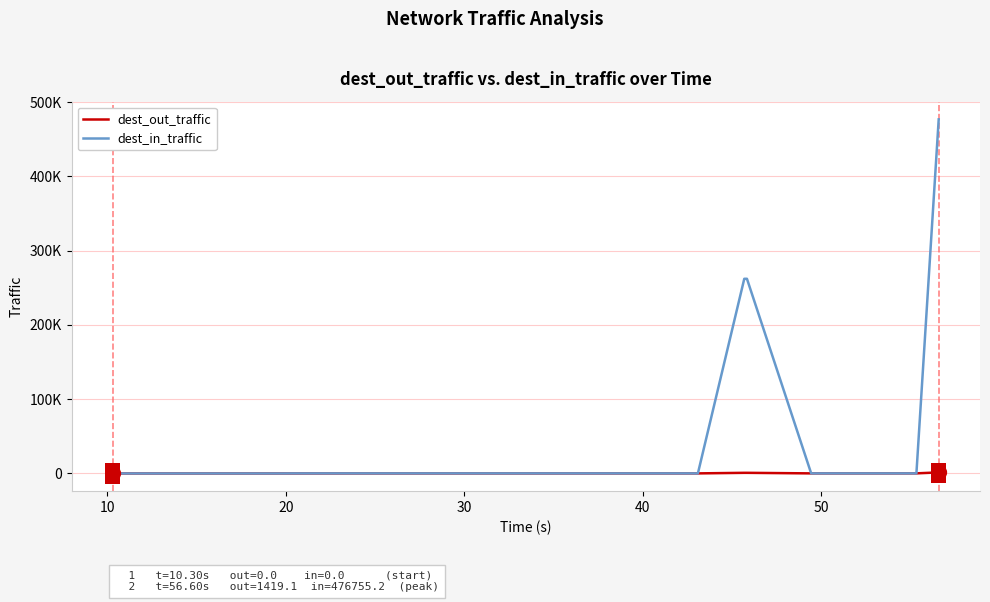

Which series ends up on top after the final intersection of dest_in_traffic and dest_out_traffic?

dest_in_traffic